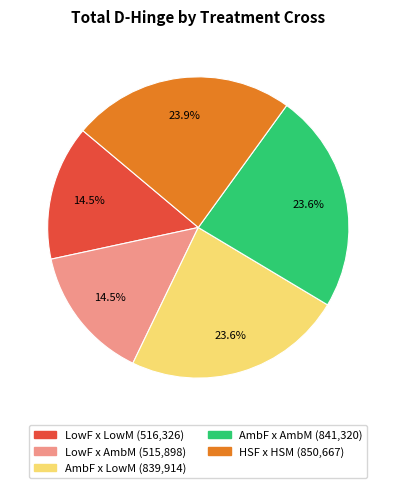

Does HSF x HSM represent more than half of the total?

No